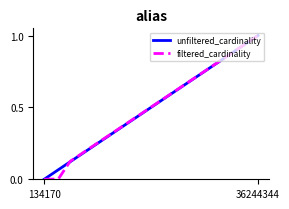

What is the highest value of the filtered_cardinality series?

1.0